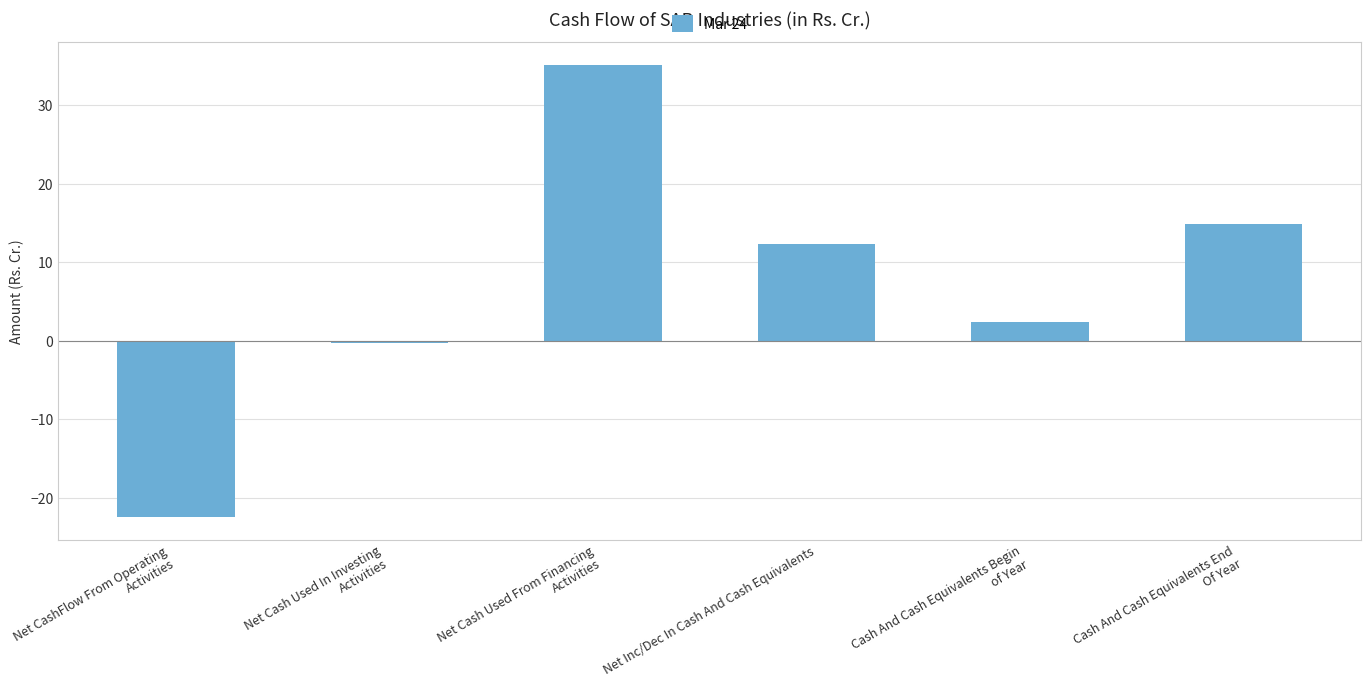

Is it true that the value at Net CashFlow From Operating
Activities is -14.0?

False